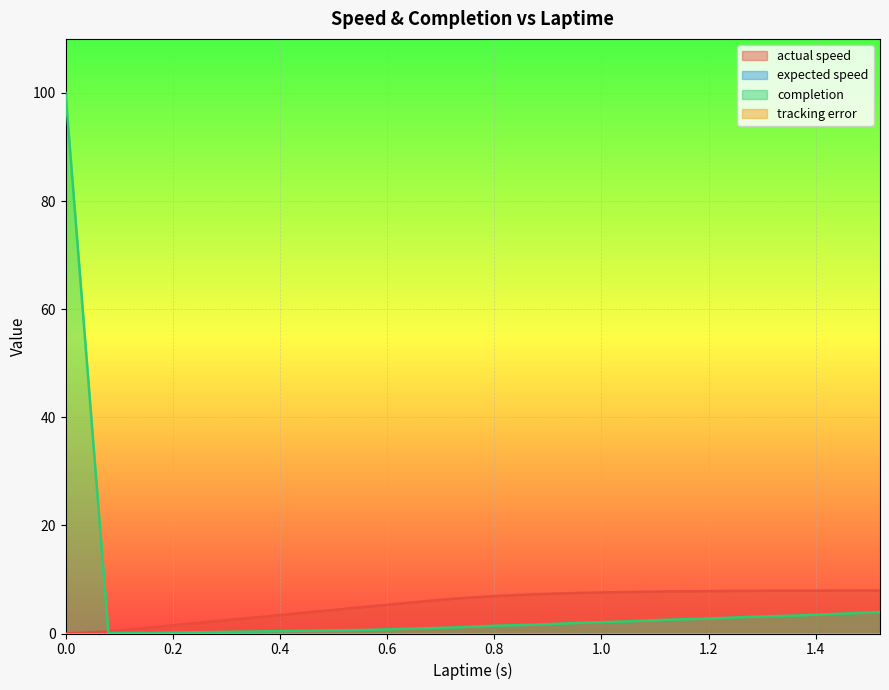

Is the value of actual speed at 1.04 greater than the value of completion at 0.72?

Yes